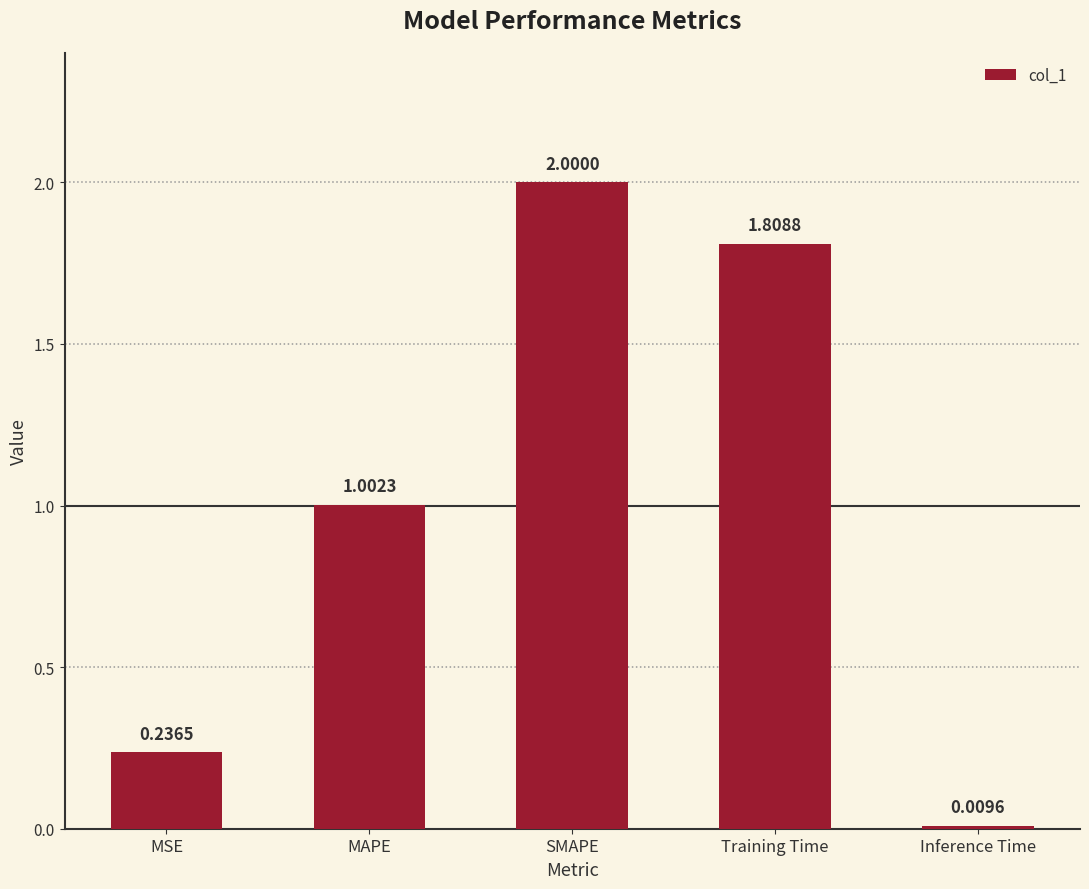

What is the label of the 5th bar from the right?

MSE